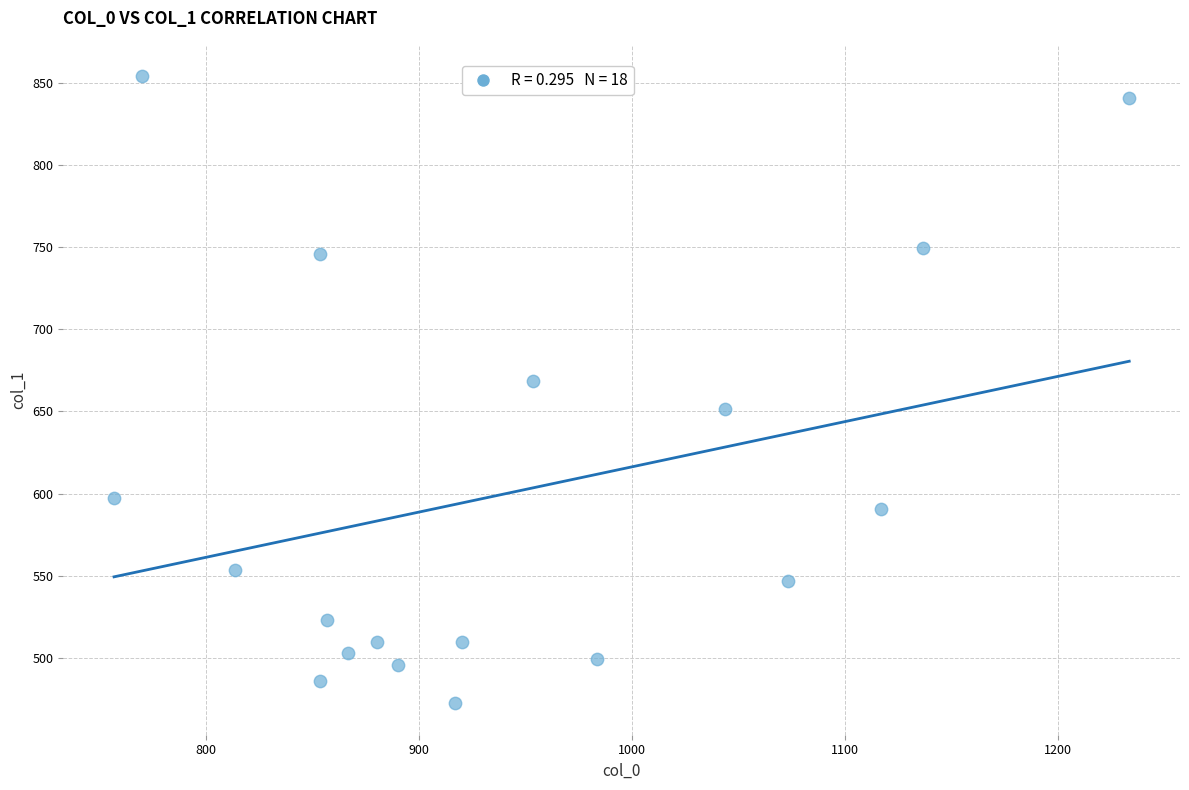

What is the range of X values (max minus min)?

476.7